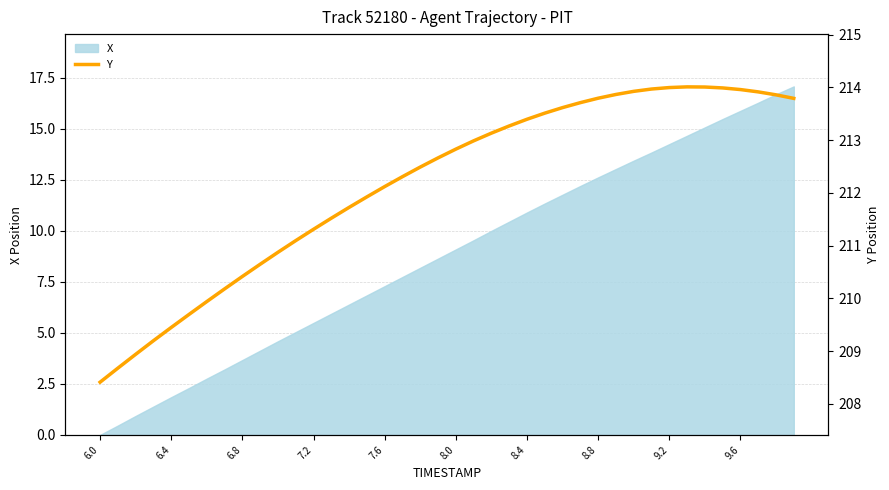

True or false: the data shows 284.1 at 34.

False